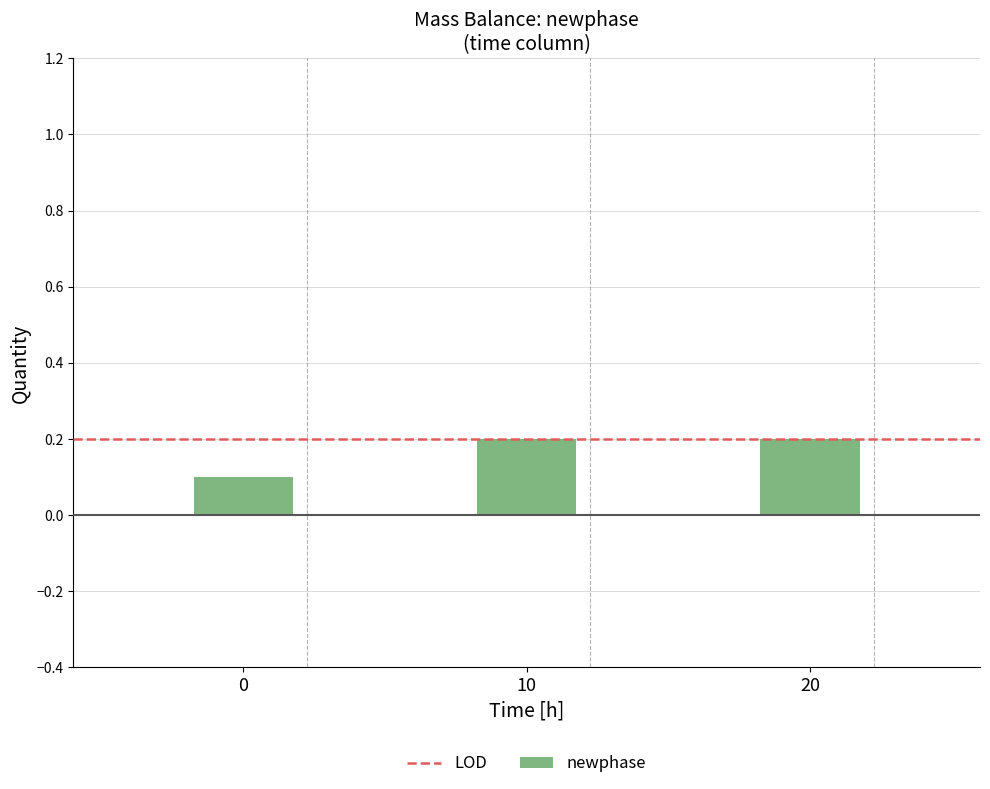

Reading left to right, transcribe all the data shown in this chart.

0=0.1	10=0.2	20=0.2